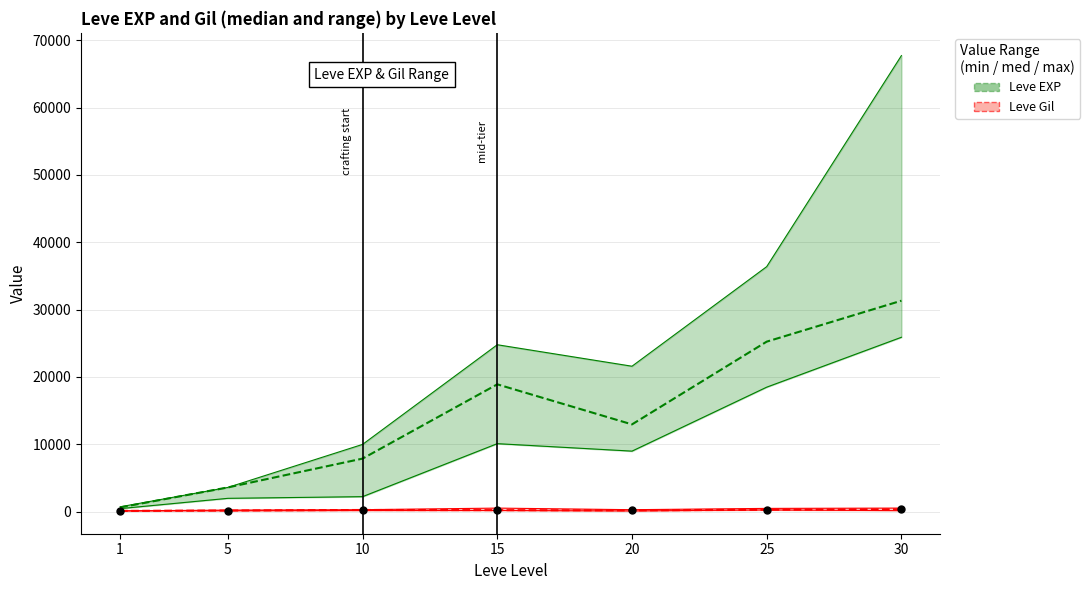

Which series contains the highest Y value?

Leve EXP (median)